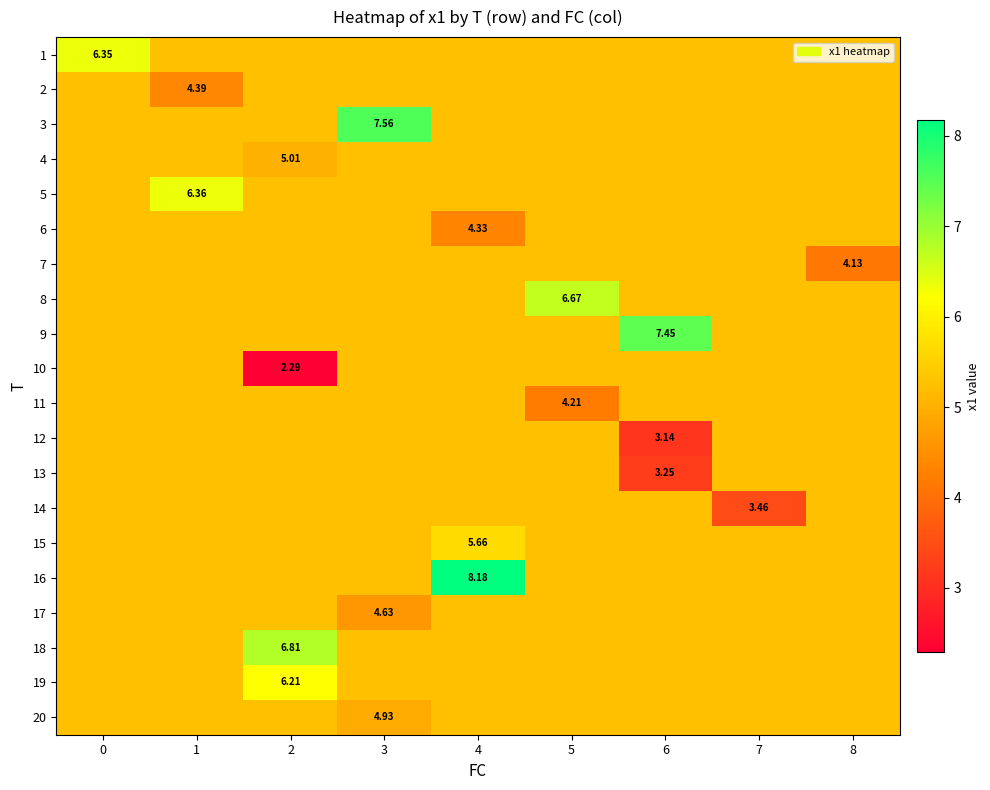

What is the total value across all series at 6?

103.1